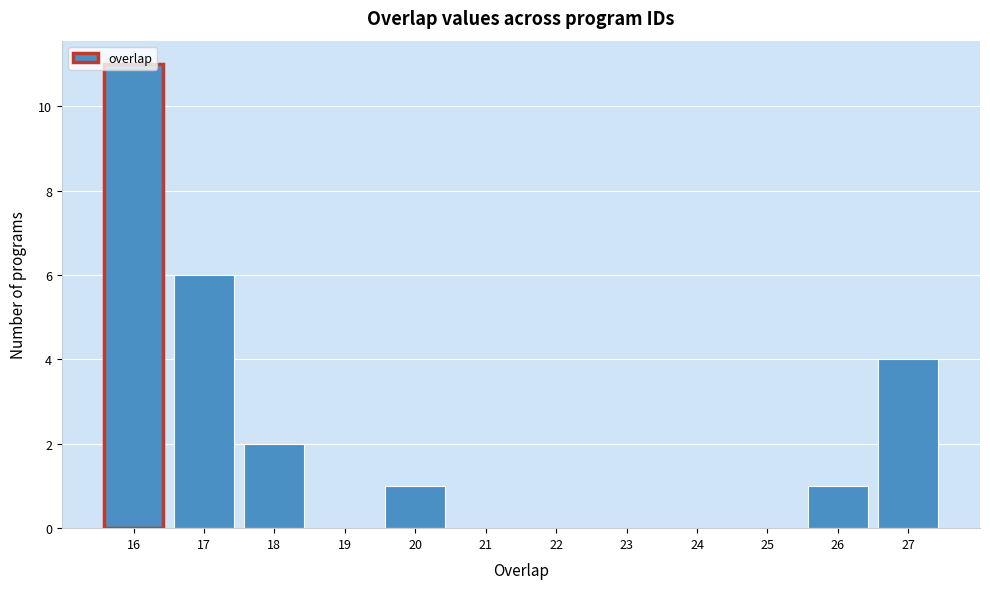

What is the height of the bar covering 19.5 to 20.5 on the x-axis? The values are not printed on the chart, so give them approximately, as read against the axis.

1